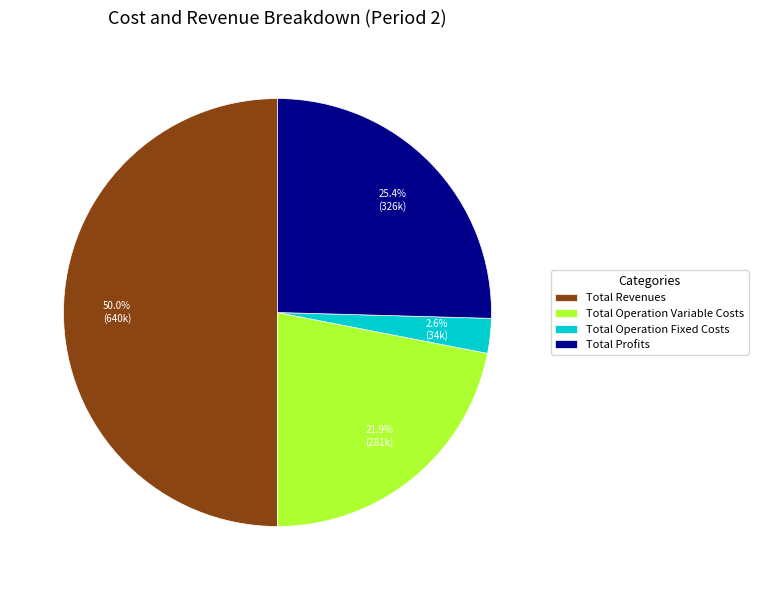

Which category has the smallest portion of the pie?

Total Operation Fixed Costs